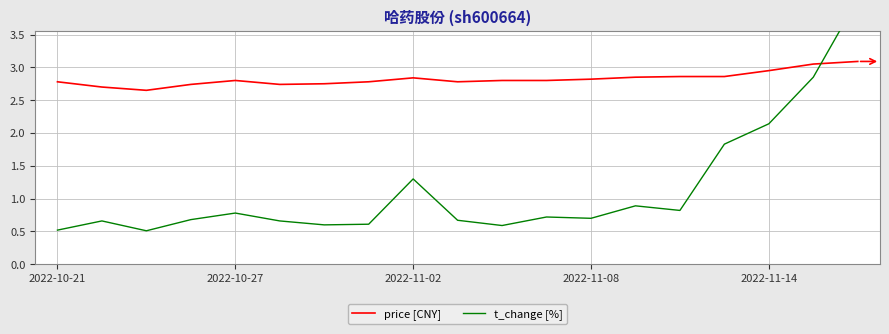

List the series in order of their peak value, highest first.

t_change [%], price [CNY]